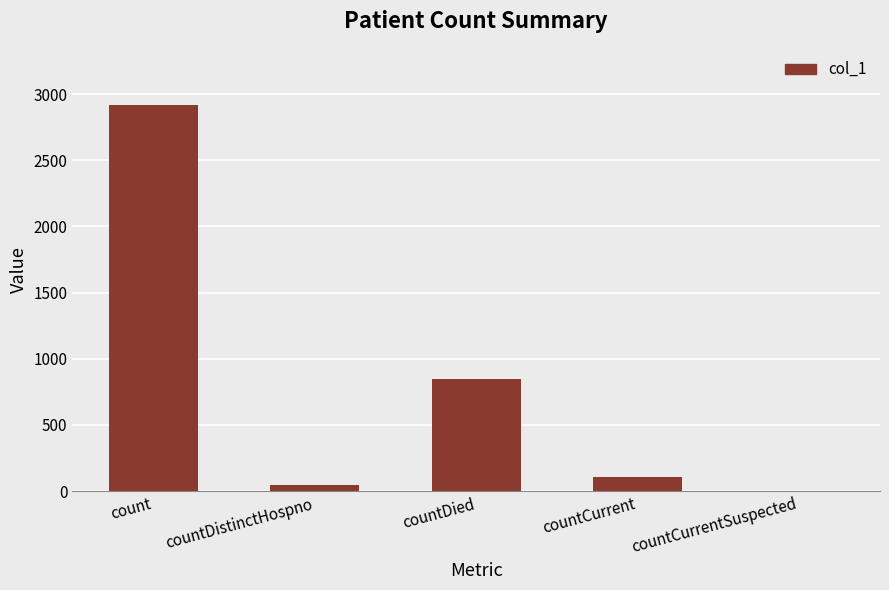

What is the difference between the values at countDistinctHospno and countCurrentSuspected?

46